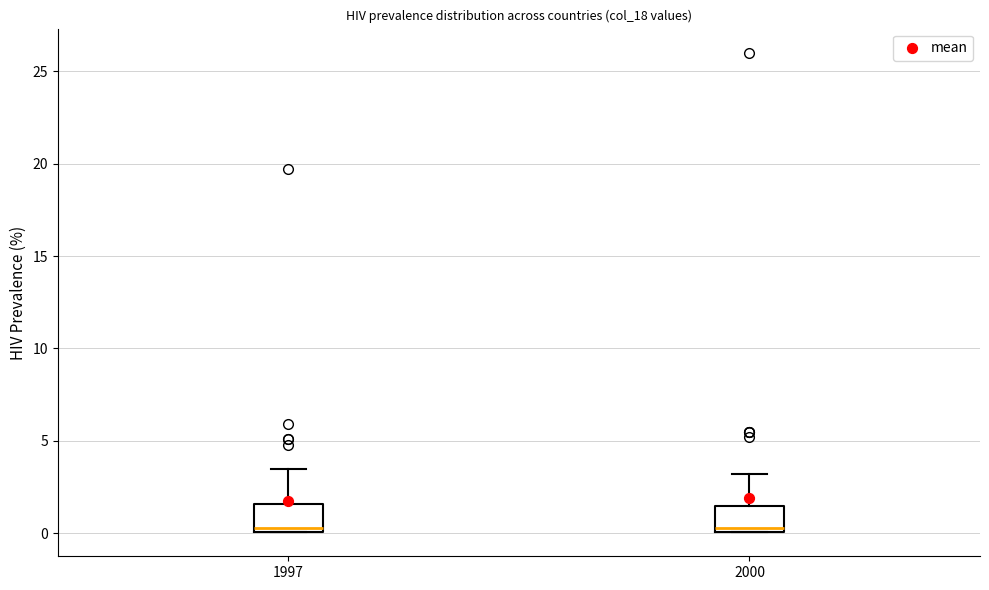

Reading left to right, read every box against the y-axis: the position of its median line, the range the box covers, and the ends of its whiskers. The values are not printed on the chart, so give them approximately, as read against the axis.

1997: median 0.5, box 0.0 to 1.5, whiskers 0.0 to 3.5
2000: median 0.5, box 0.0 to 1.5, whiskers 0.0 to 3.0